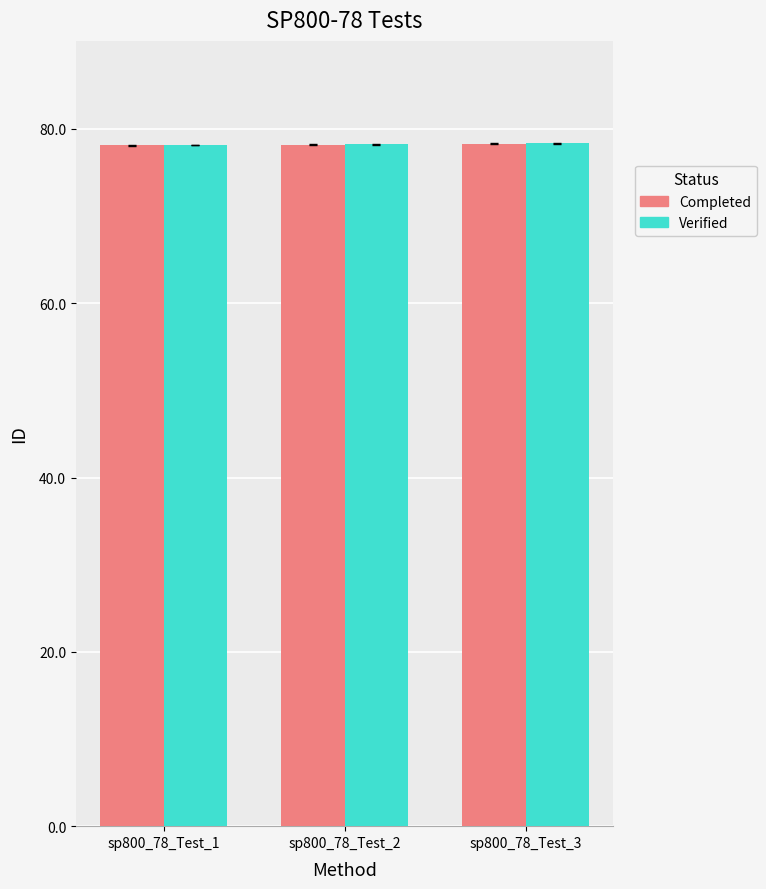

What is the sum of the Completed values at sp800_78_Test_2 and sp800_78_Test_1?

156.3